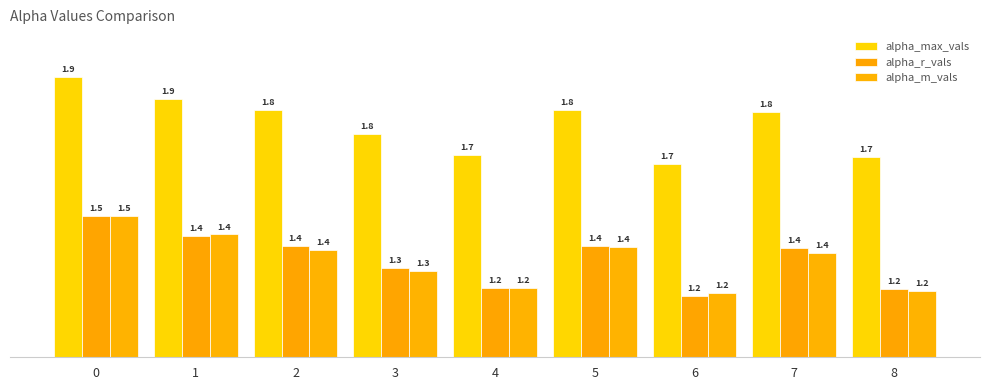

Rank the series by their maximum value, from highest to lowest.

alpha_max_vals, alpha_r_vals, alpha_m_vals